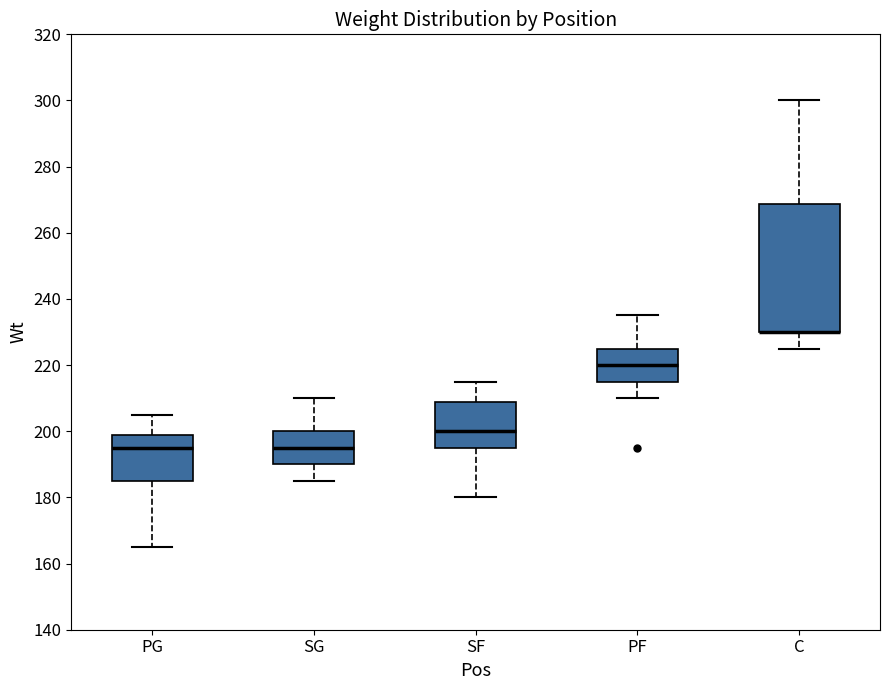

Where is the lower edge of the box for PG on the y-axis? The values are not printed on the chart, so give them approximately, as read against the axis.

186